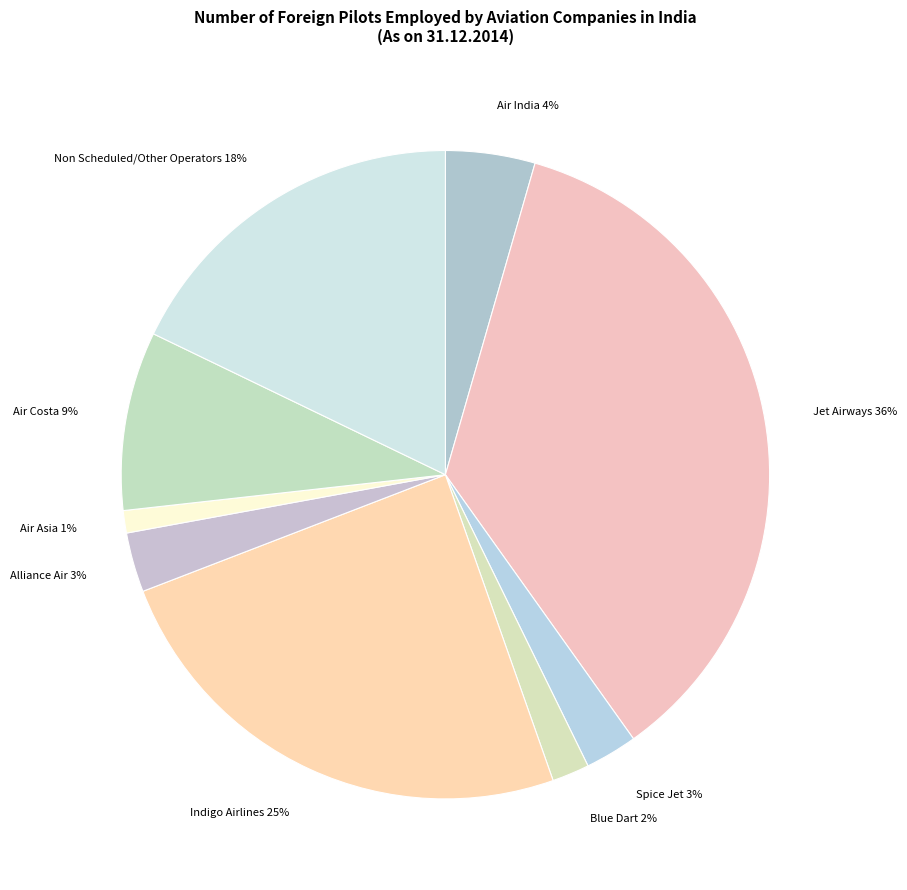

What is the smallest slice in the pie chart?

Air Asia